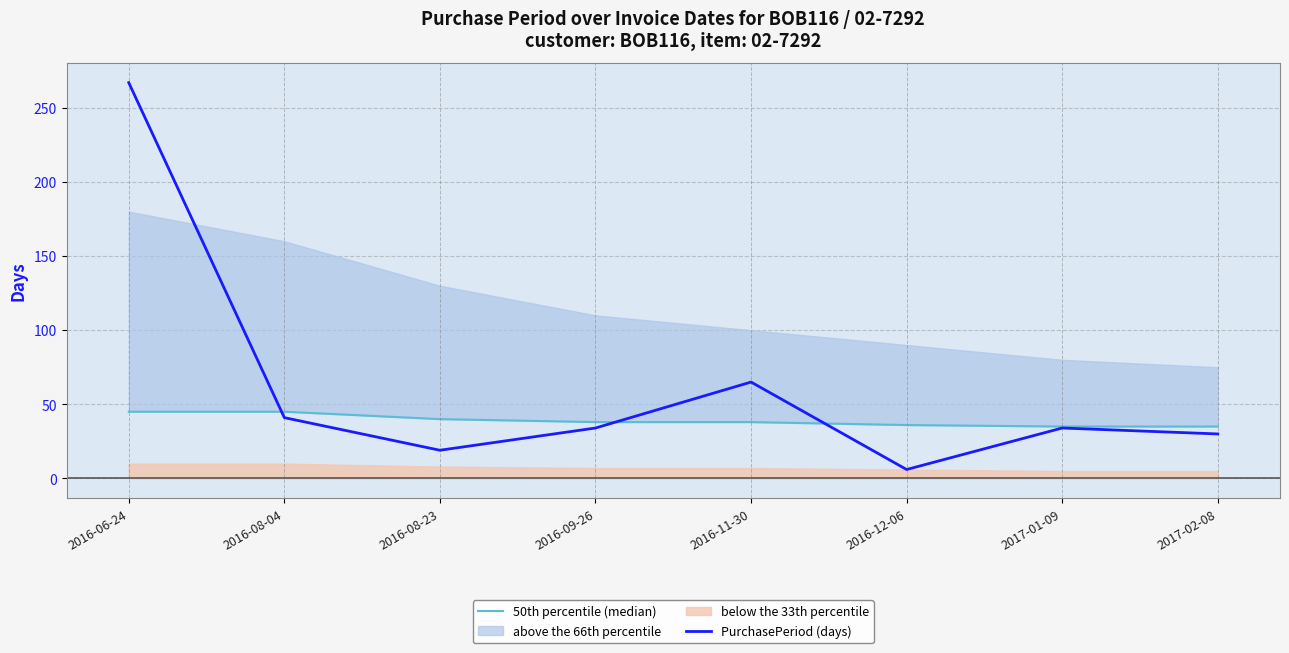

True or false: PurchasePeriod (days) has more than 1 interior local peaks.

True